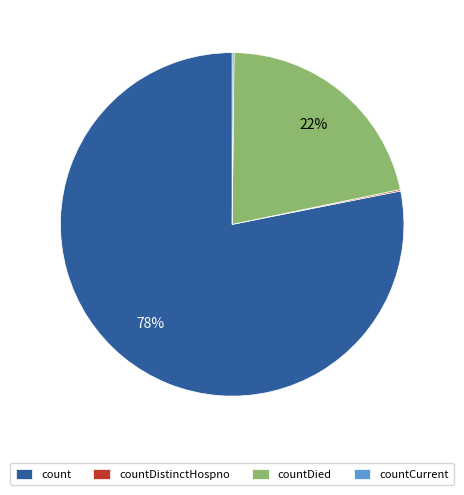

Is the sum of countDied and count greater than half?

Yes